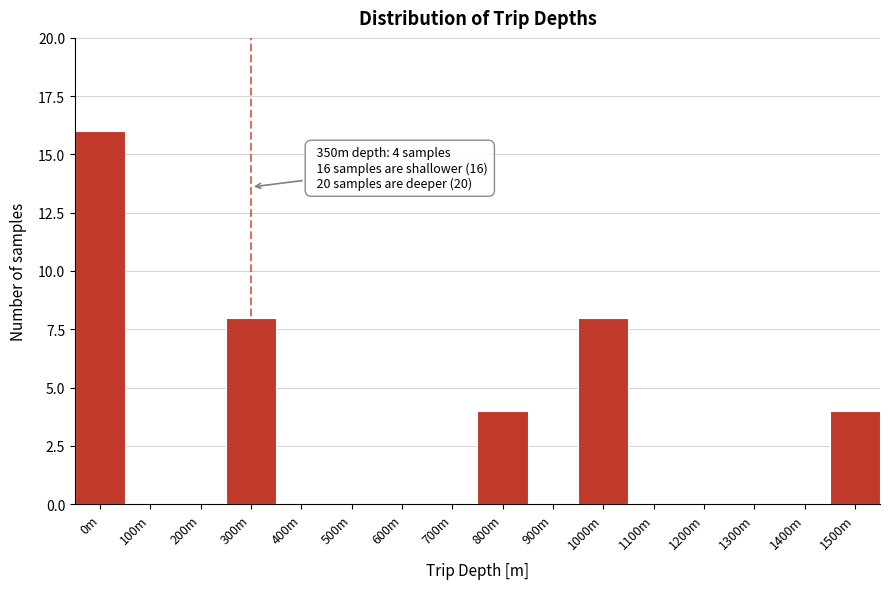

Reading right to left, transcribe all the data shown in this chart.

1500m=4	1400m=0	1300m=0	1200m=0	1100m=0	1000m=8	900m=0	800m=4	700m=0	600m=0	500m=0	400m=0	300m=8	200m=0	100m=0	0m=16